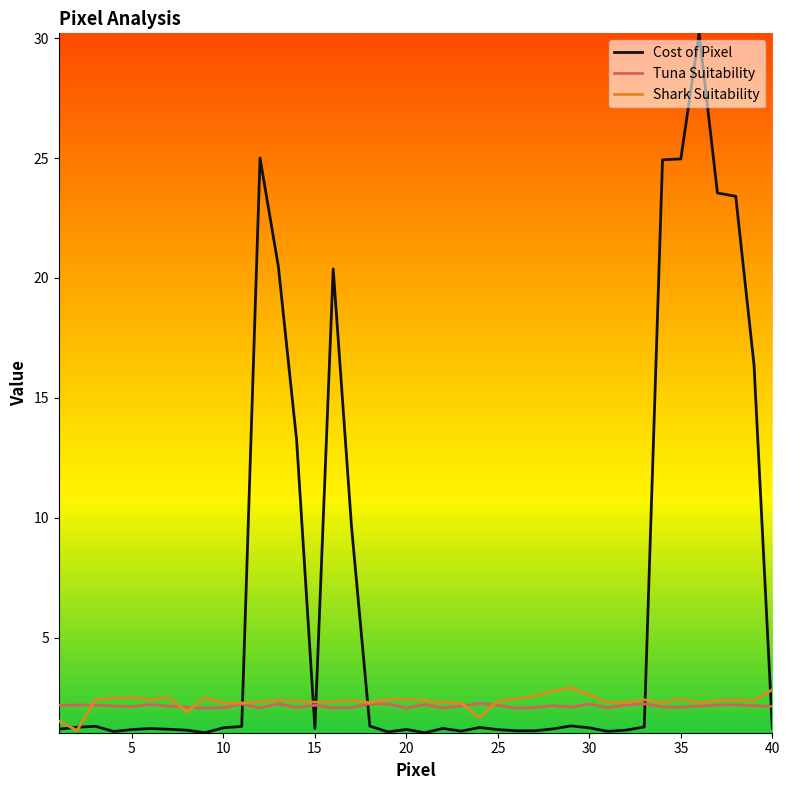

True or false: Tuna Suitability and Cost of Pixel intersect in this chart.

True